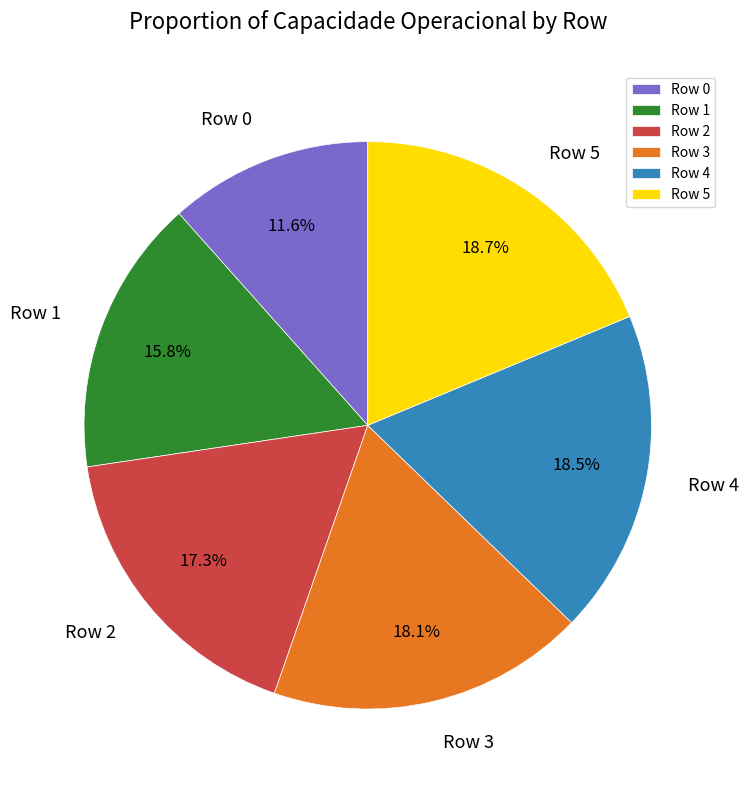

Is it true that Row 3 is 18% of the pie?

True